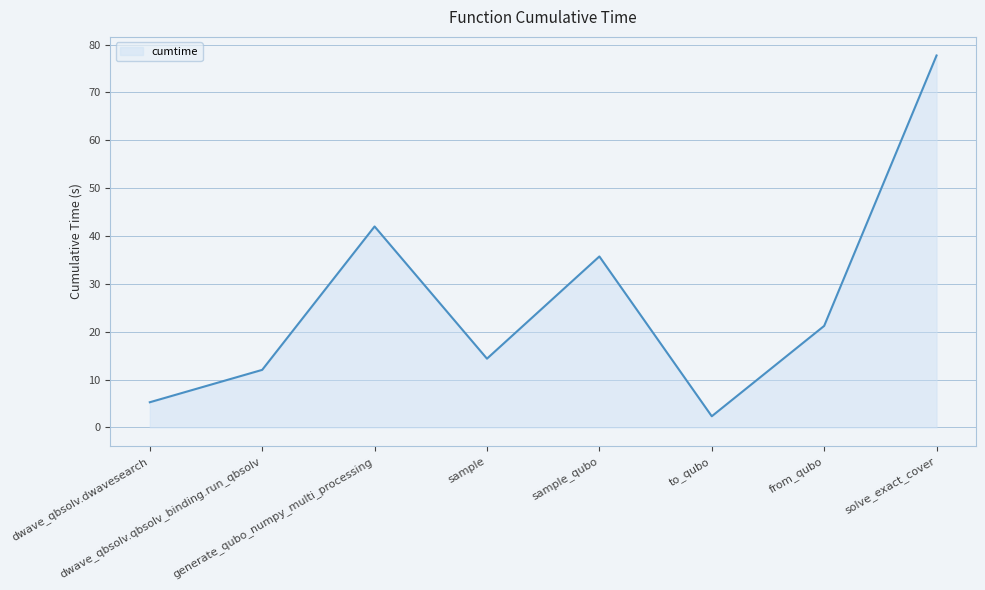

Read the value at solve_exact_cover.

77.7